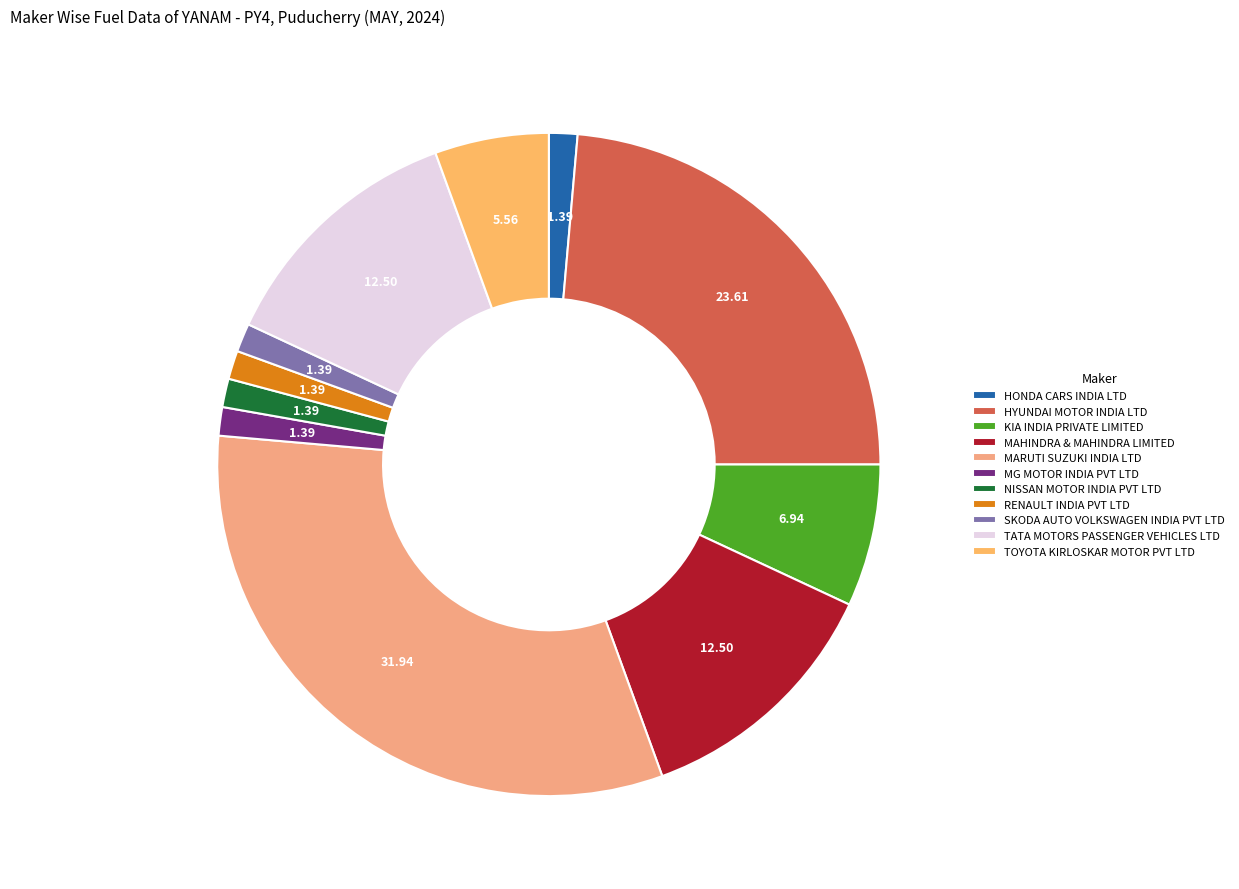

Between RENAULT INDIA PVT LTD and TOYOTA KIRLOSKAR MOTOR PVT LTD, which is larger?

TOYOTA KIRLOSKAR MOTOR PVT LTD